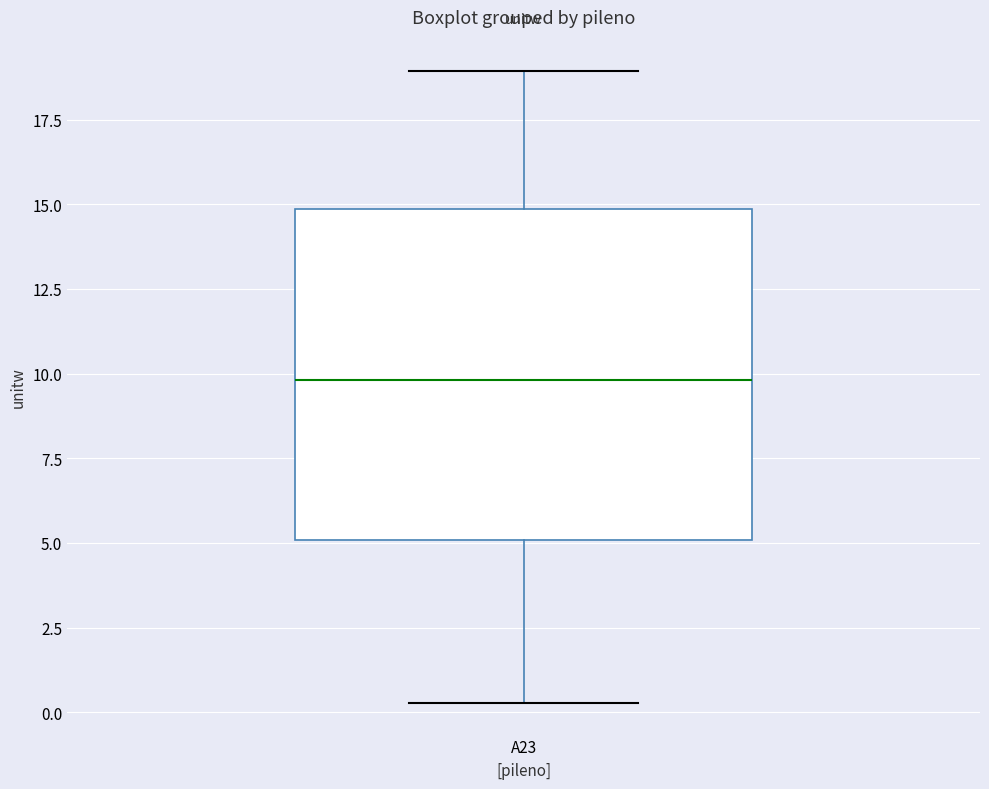

Where does the upper whisker of the box for A23 end on the y-axis? The values are not printed on the chart, so give them approximately, as read against the axis.

19.0